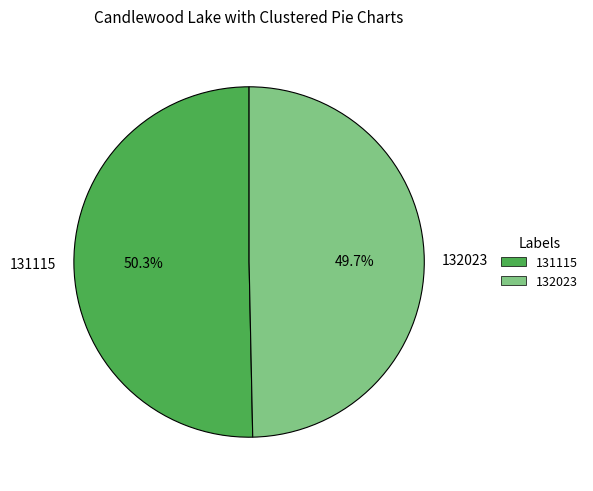

Rank the categories by value from highest to lowest.

131115, 132023